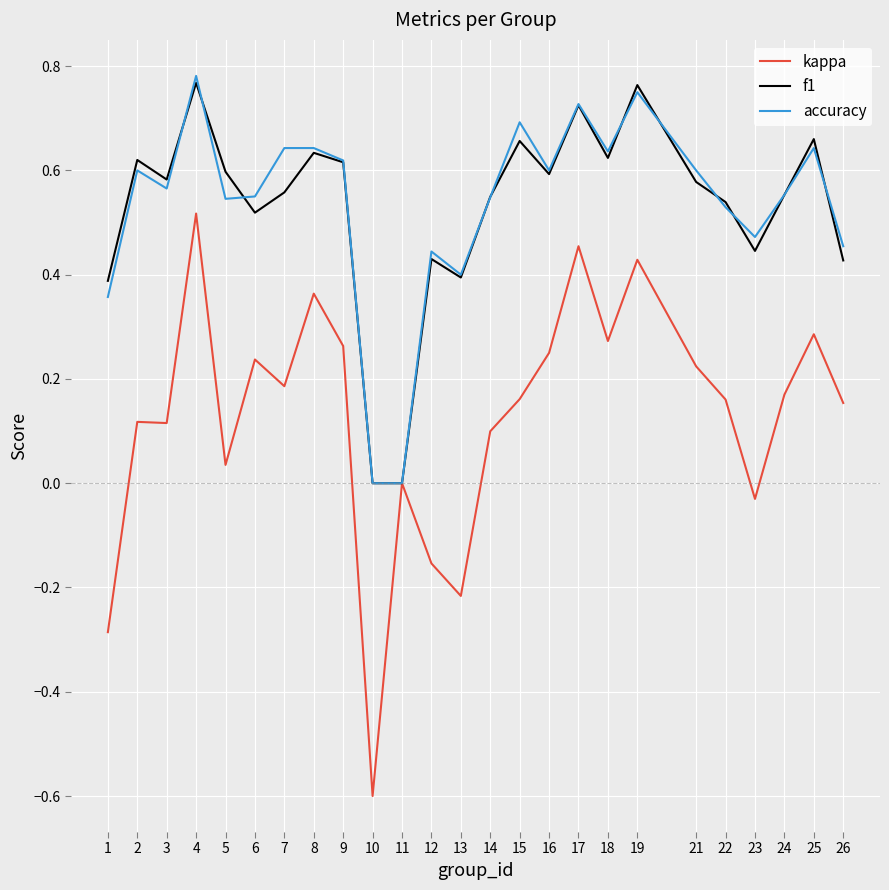

Where is the first local minimum for f1?

3